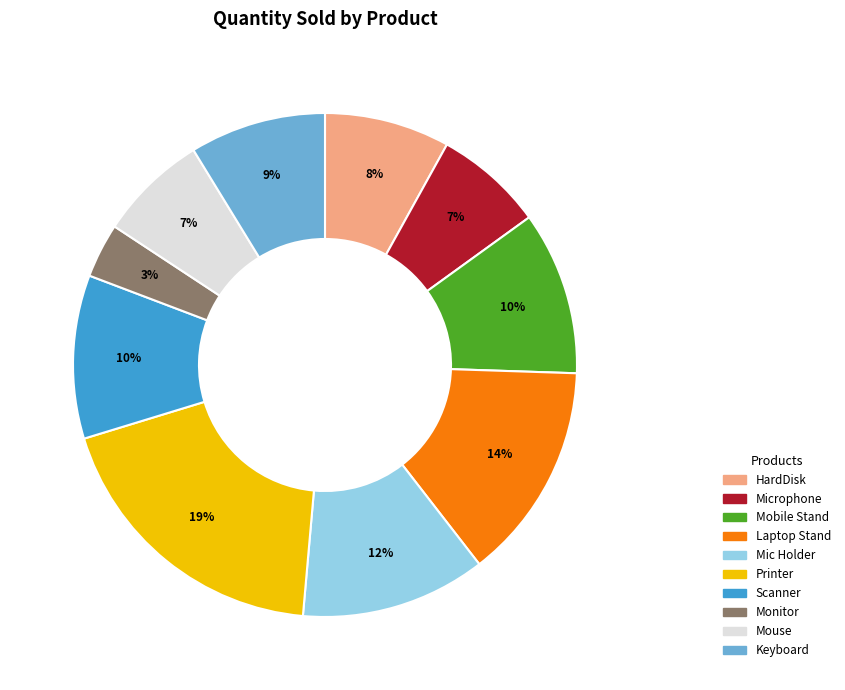

Between Keyboard and HardDisk, which is larger?

Keyboard